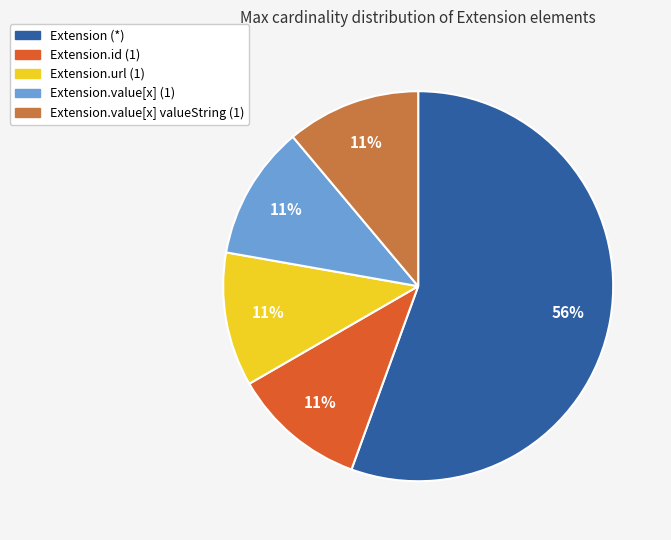

To the nearest percent, what is the average slice percentage?

20%